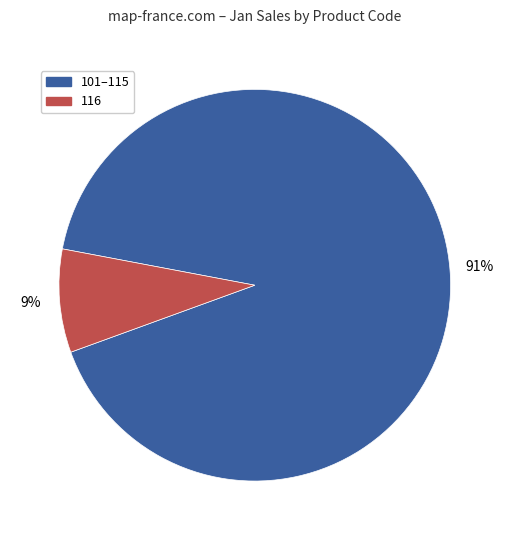

Does any single category account for the majority?

Yes